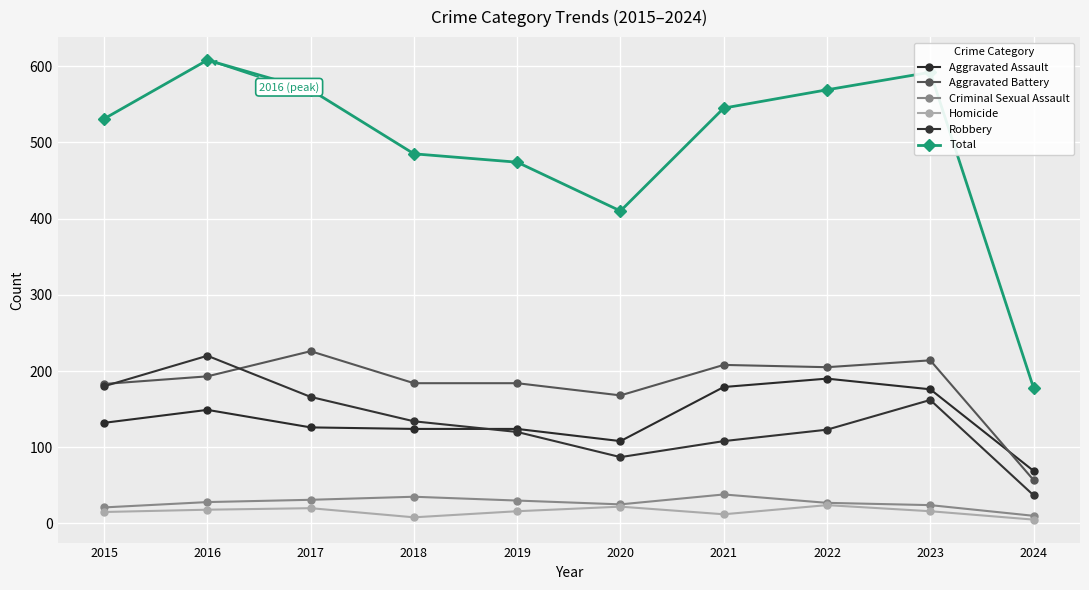

What is the difference between the highest and lowest values at 2022?

545